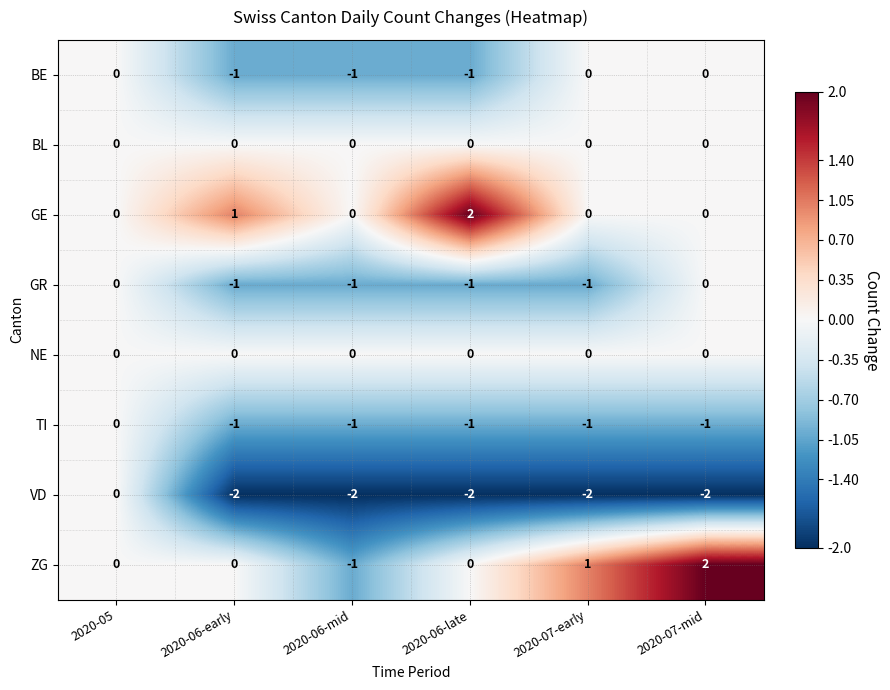

What is the difference between the highest and lowest values at 2020-07-early?

3